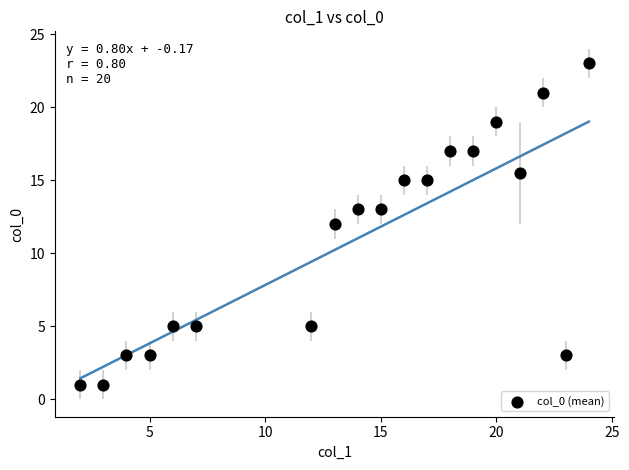

What is the range of Y values (max minus min)?

22.0